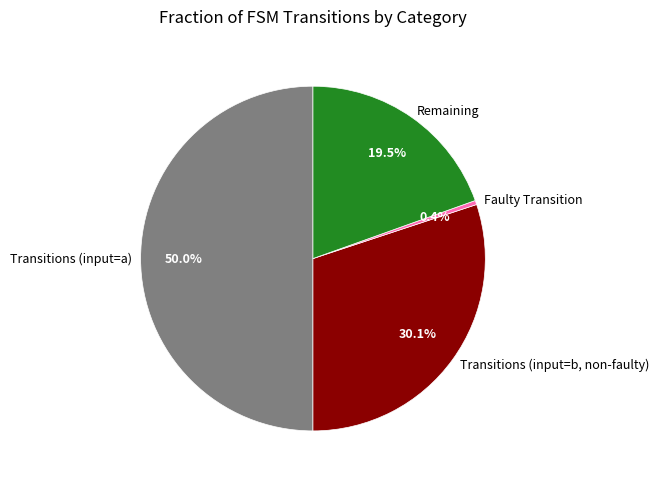

Which slice is the smallest?

Faulty Transition